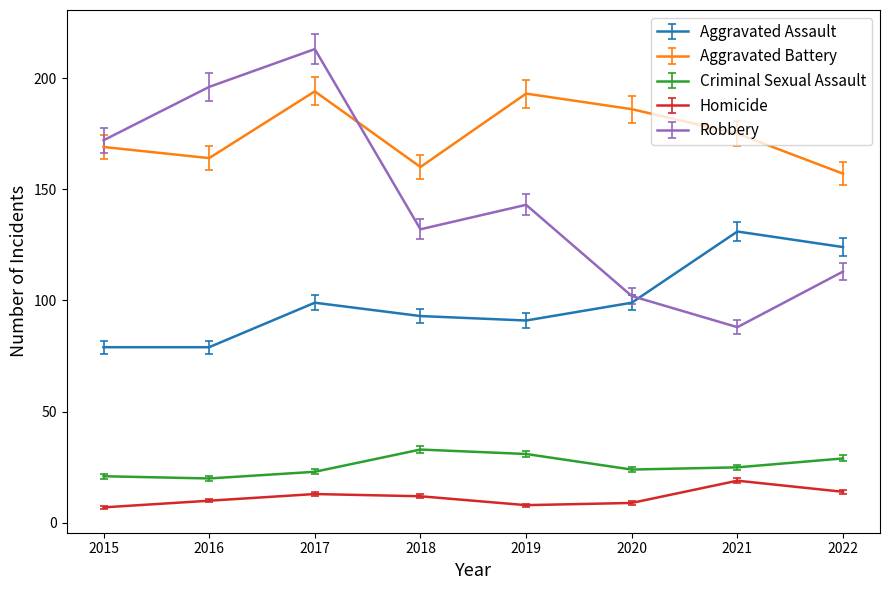

How many values in the Homicide series are below 12?

4